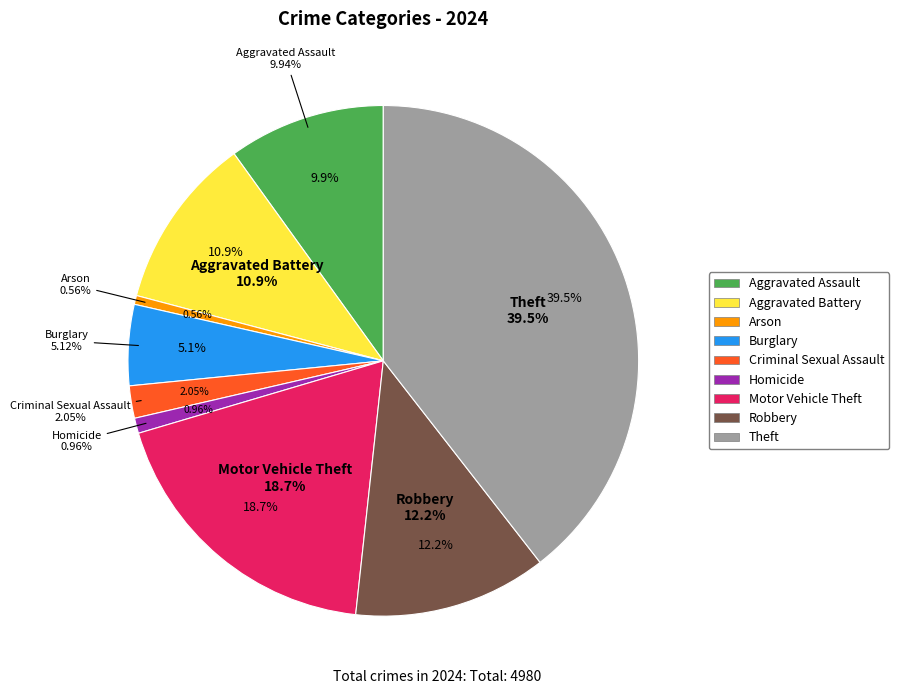

What percentage is the Homicide slice, to the nearest percent?

1%